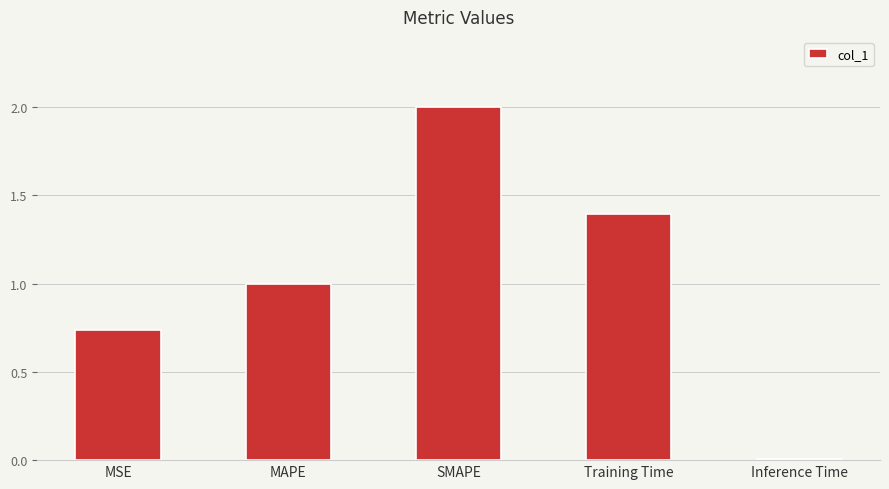

How many series are shown in this chart?

1